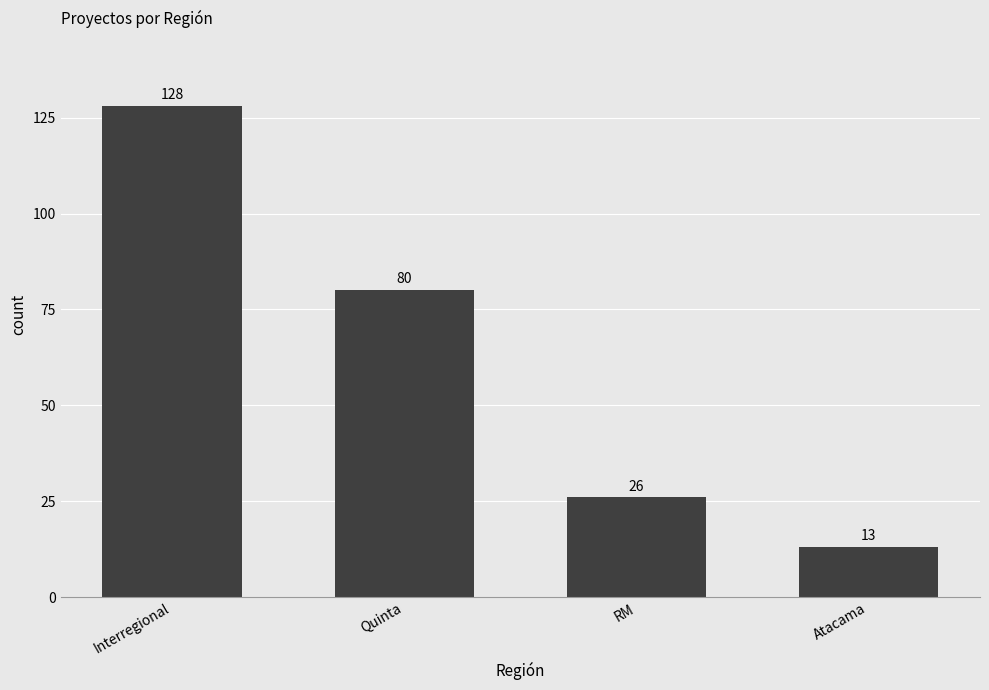

At which category does the chart reach its peak across all series?

Interregional